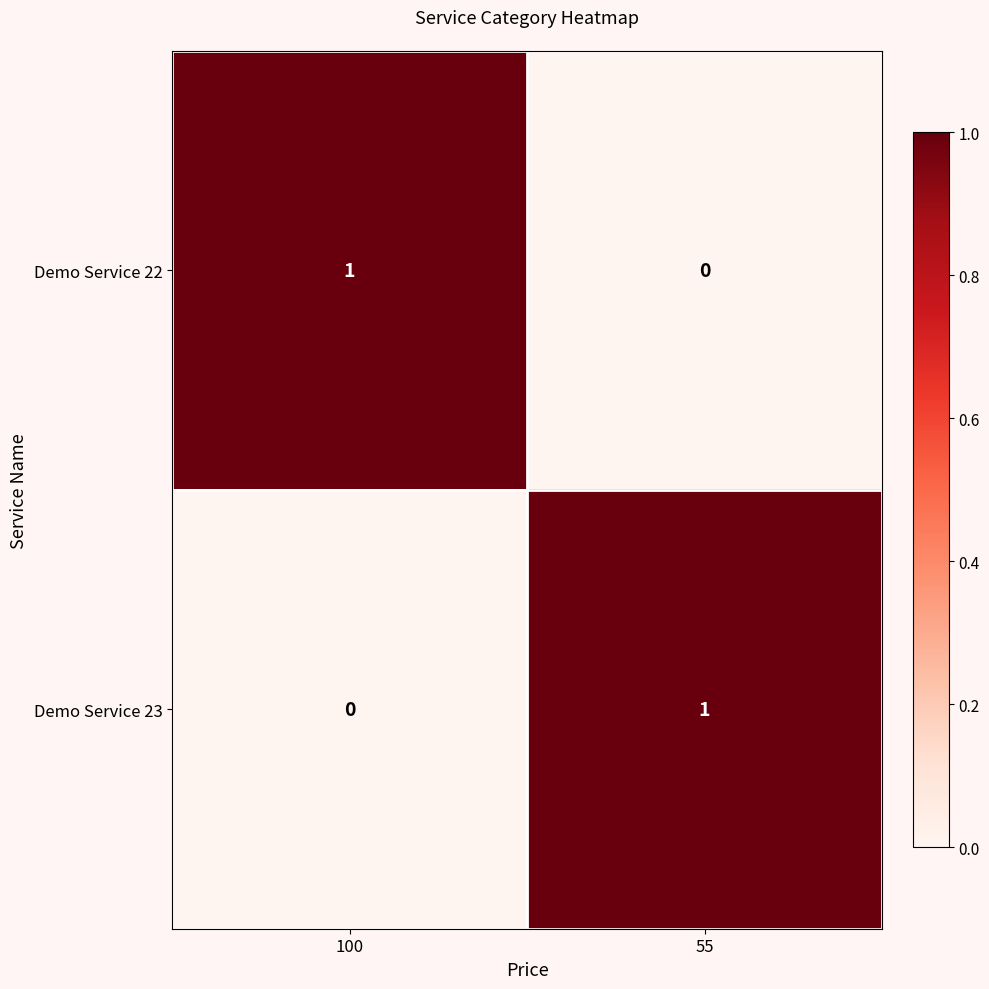

Where is Demo Service 22 nearest to the value 0?

55